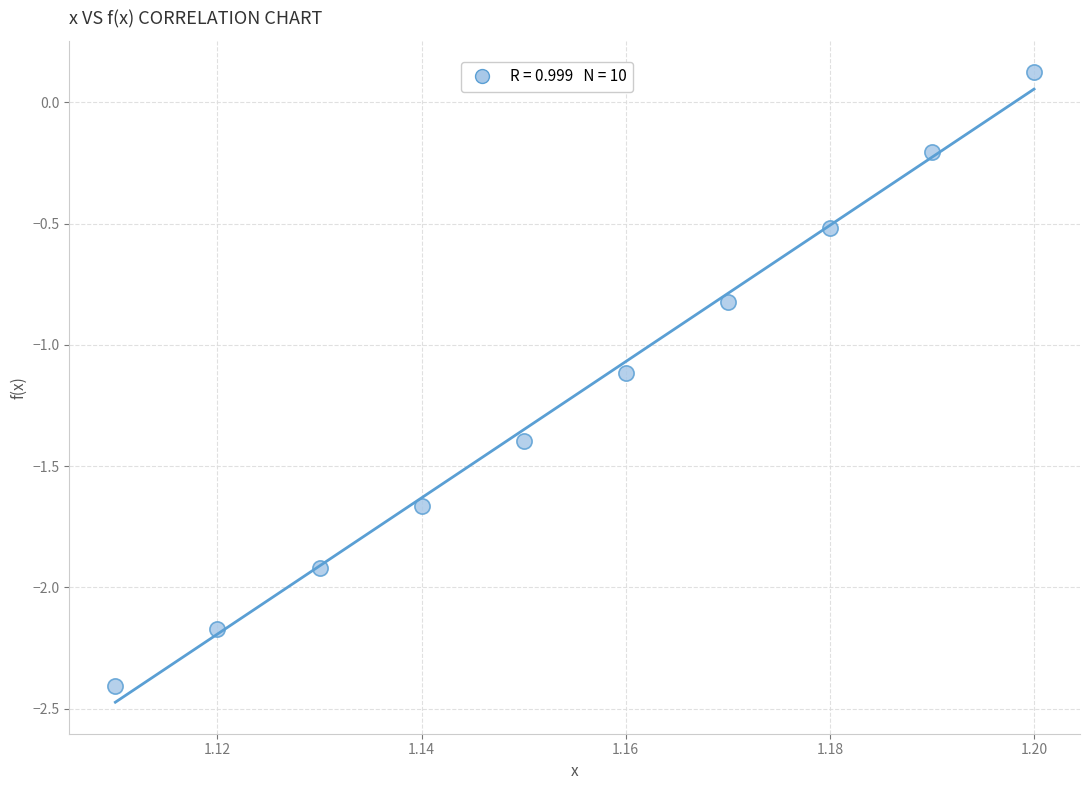

What is the range of Y values (max minus min)?

2.5